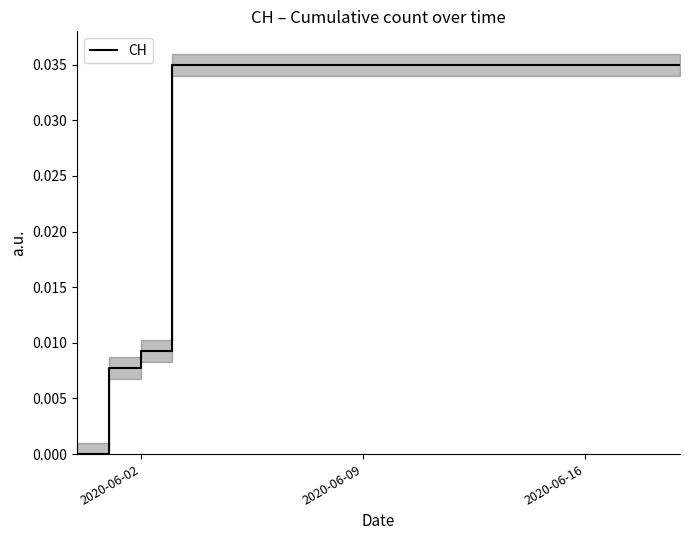

The value at 5 is 0.0. True or false?

False